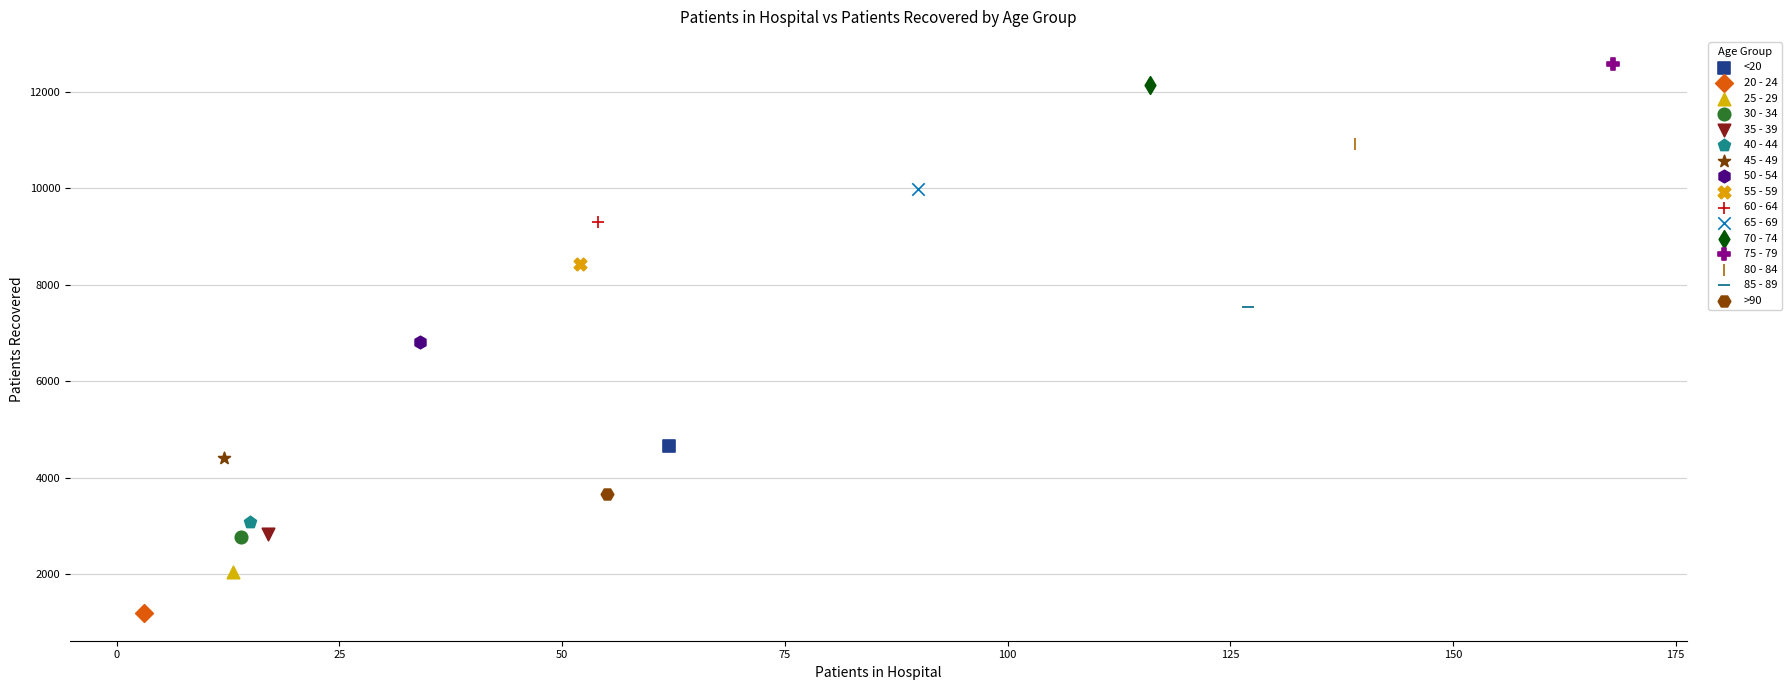

What are all the series names shown in the legend?

<20, 20 - 24, 25 - 29, 30 - 34, 35 - 39, 40 - 44, 45 - 49, 50 - 54, 55 - 59, 60 - 64, 65 - 69, 70 - 74, 75 - 79, 80 - 84, 85 - 89, >90